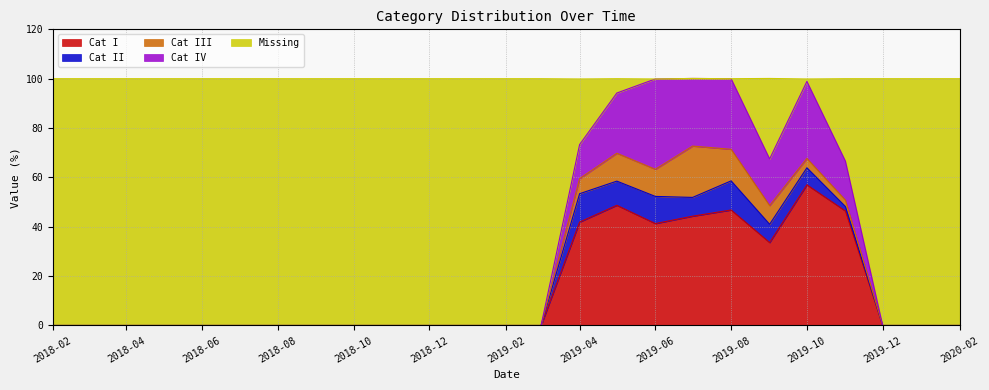

What is the total value across all series at 2018-02?

100.0